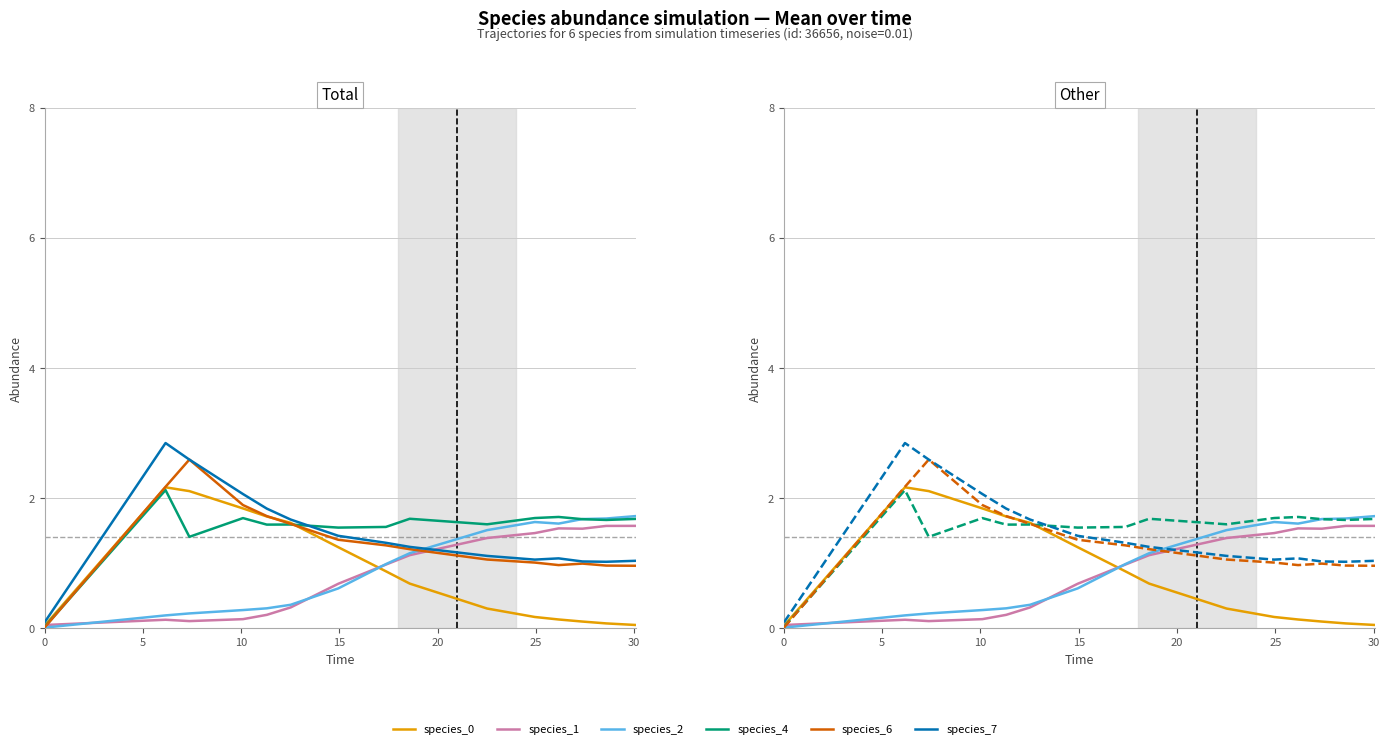

List the series in order of their peak value, highest first.

species_7, species_6, species_0, species_4, species_2, species_1